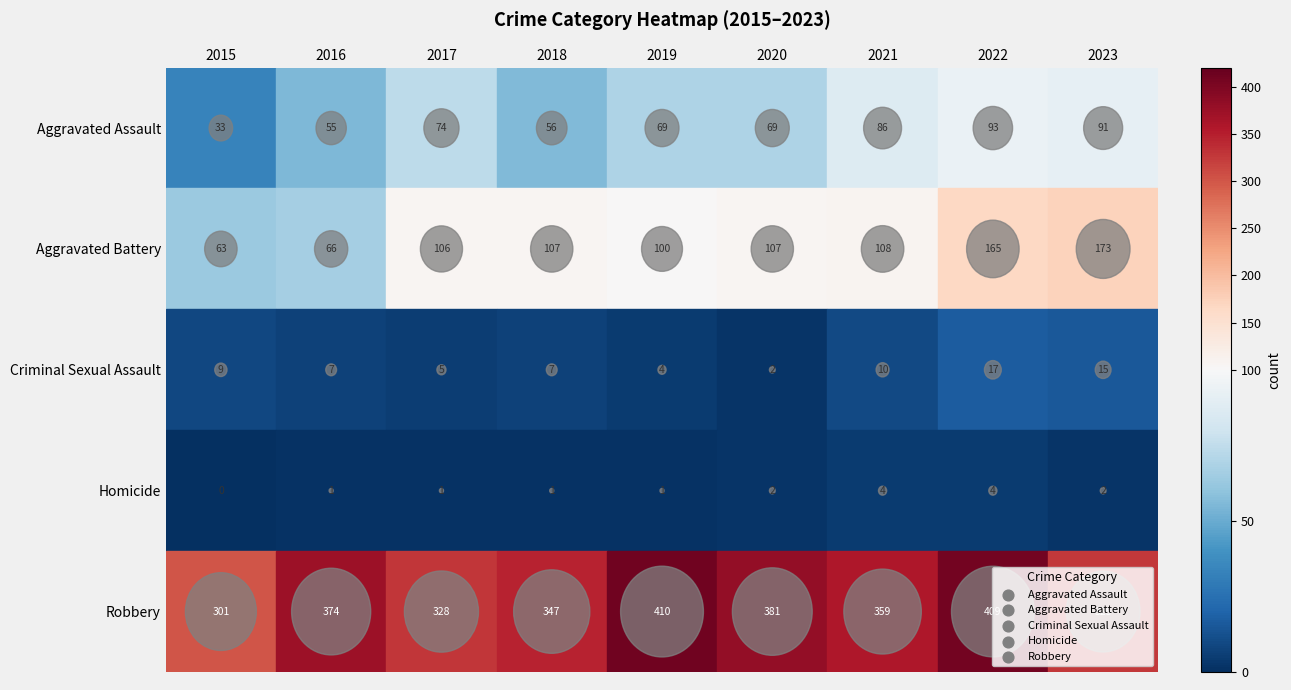

The value of Aggravated Assault at 2018 is 56. True or false?

True